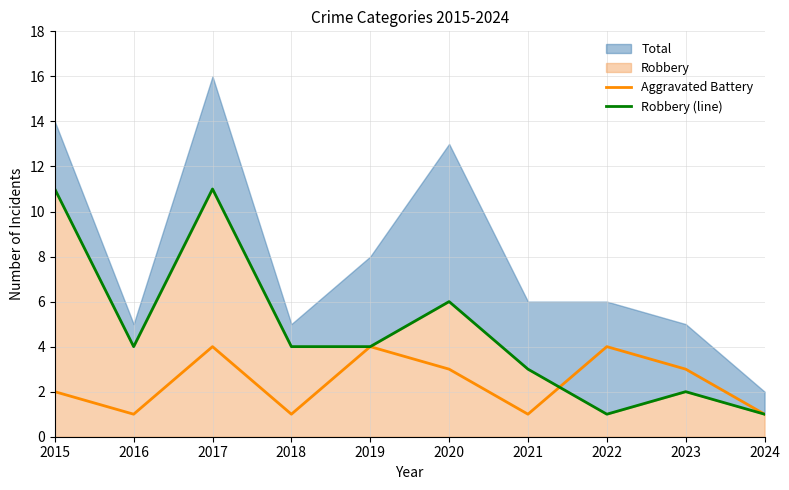

Is it true that Aggravated Battery equals 5 at 2023?

False